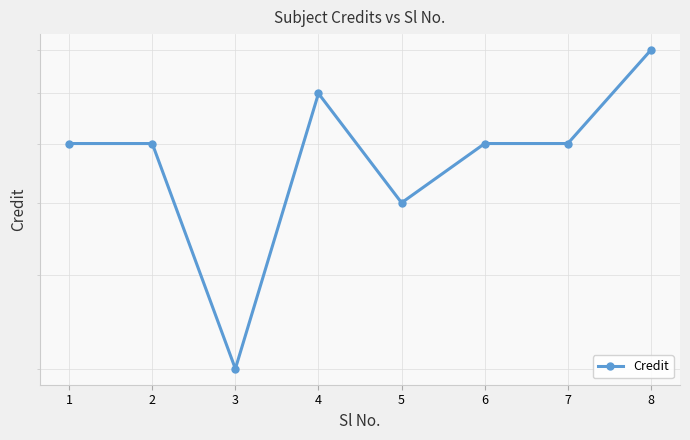

How many points are lower than both their immediate neighbors (excluding endpoints)?

2